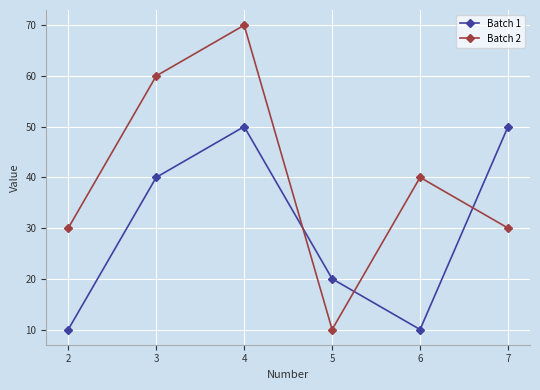

Reading right to left, list all the values displayed in this chart.

Batch 1: 50	10	20	50	40	10
Batch 2: 30	40	10	70	60	30